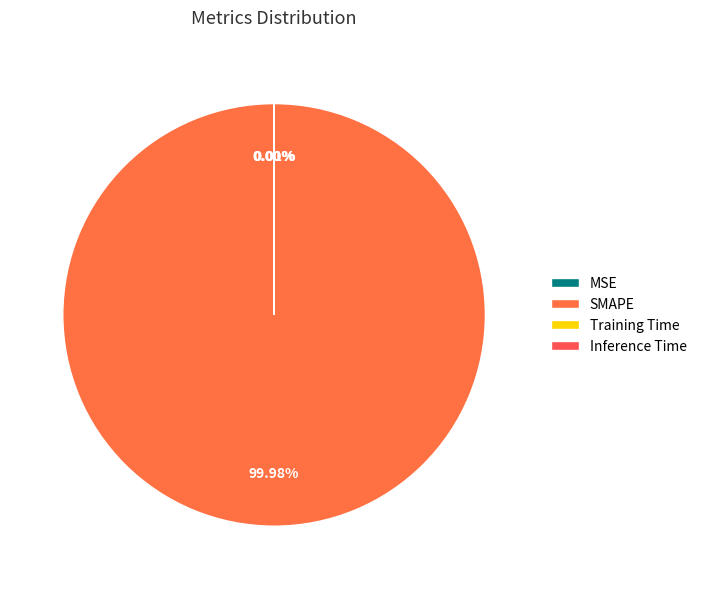

What is the largest slice in the pie chart?

SMAPE